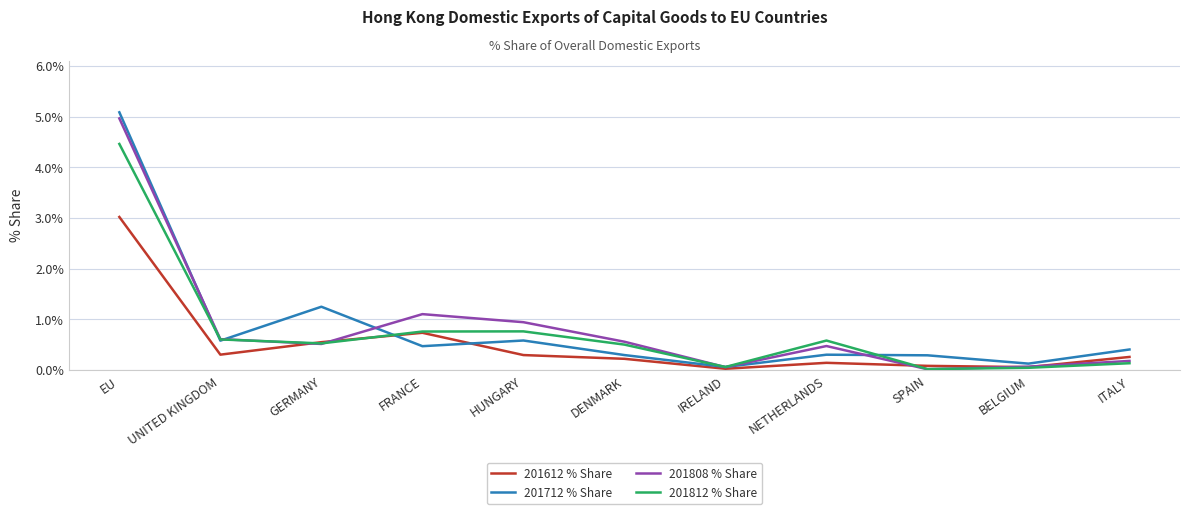

What are all the series names shown in the legend?

201612 % Share, 201712 % Share, 201808 % Share, 201812 % Share